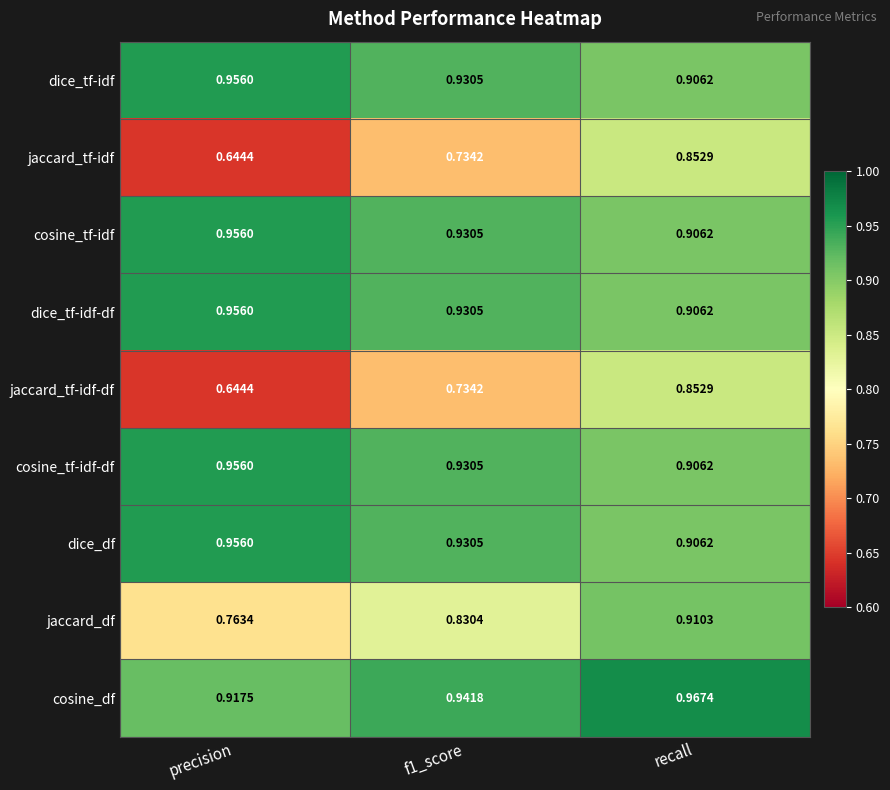

Which series has the largest total across all categories?

cosine_df